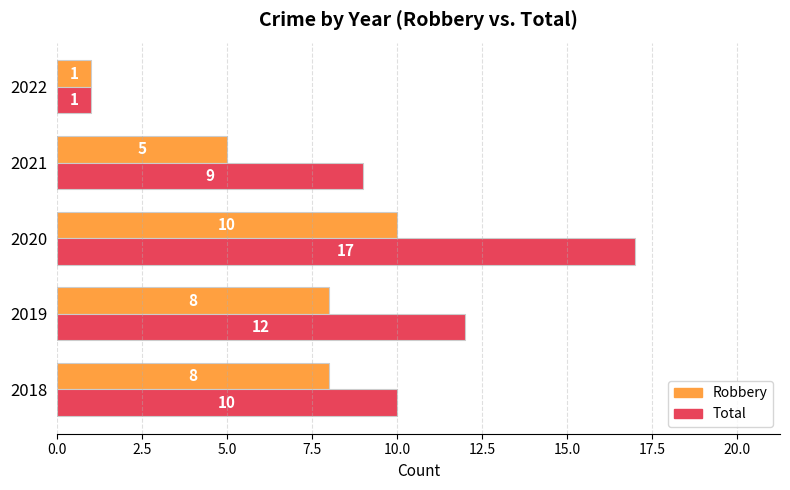

At which label does Total reach its minimum?

2022